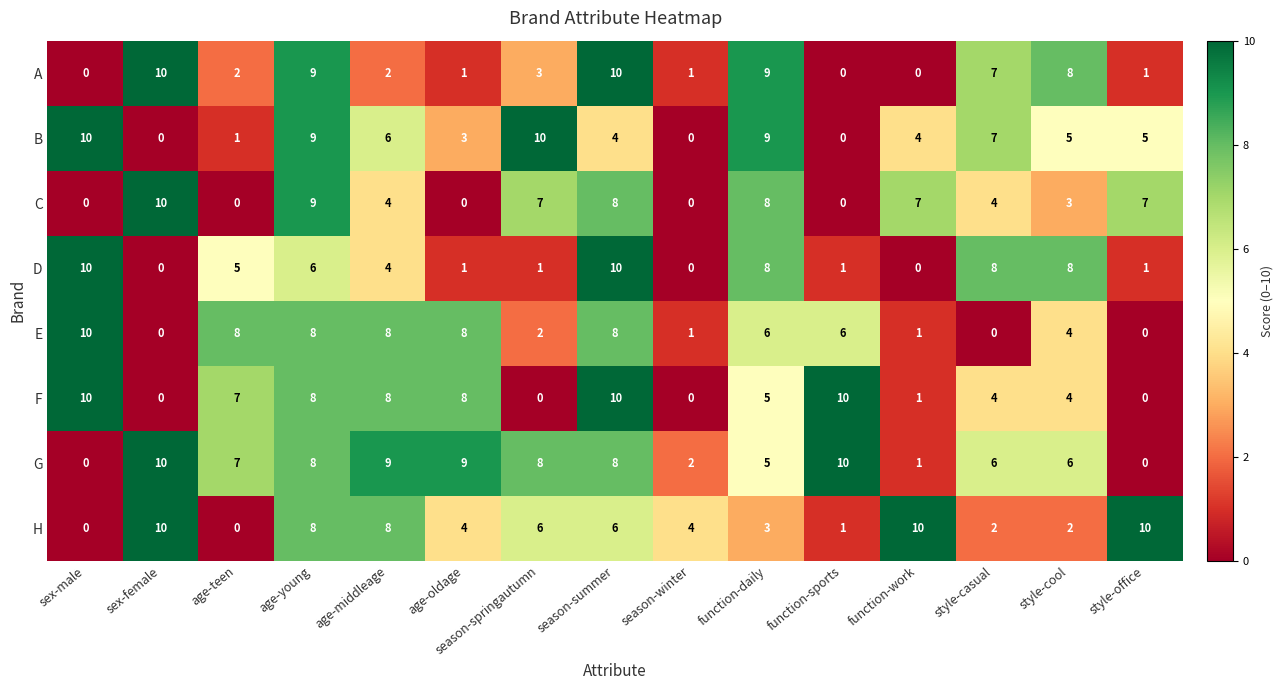

Which series has the largest total across all categories?

G